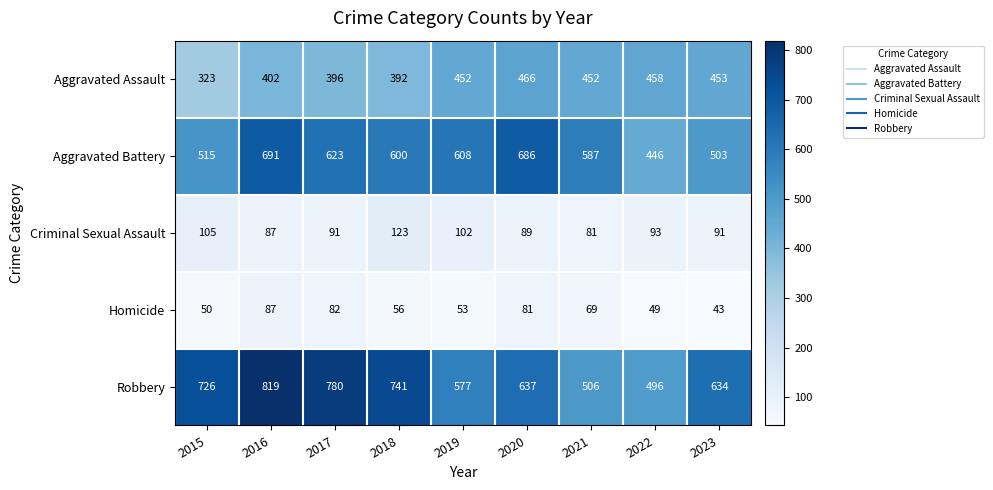

What is the spread (max minus min) of values at 2019?

555